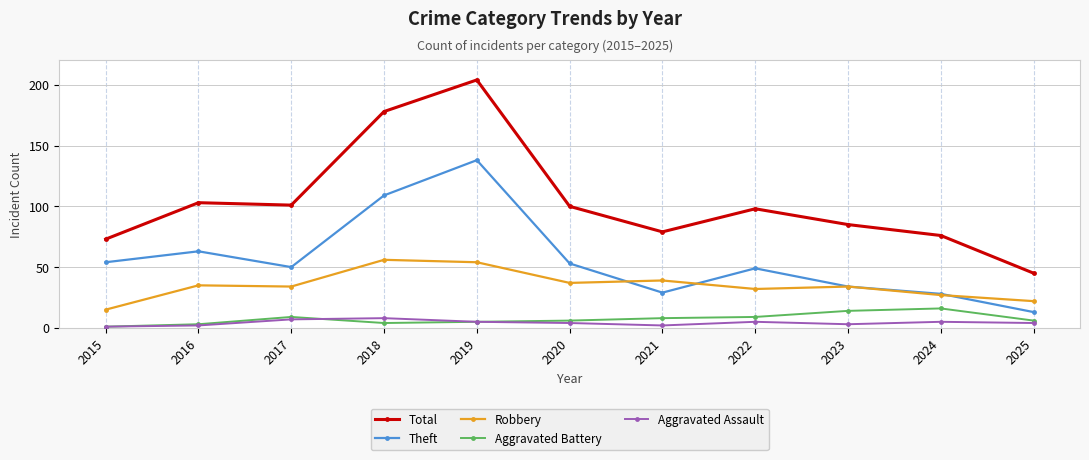

Between 2015 and 2017, which series saw the biggest shift?

Total